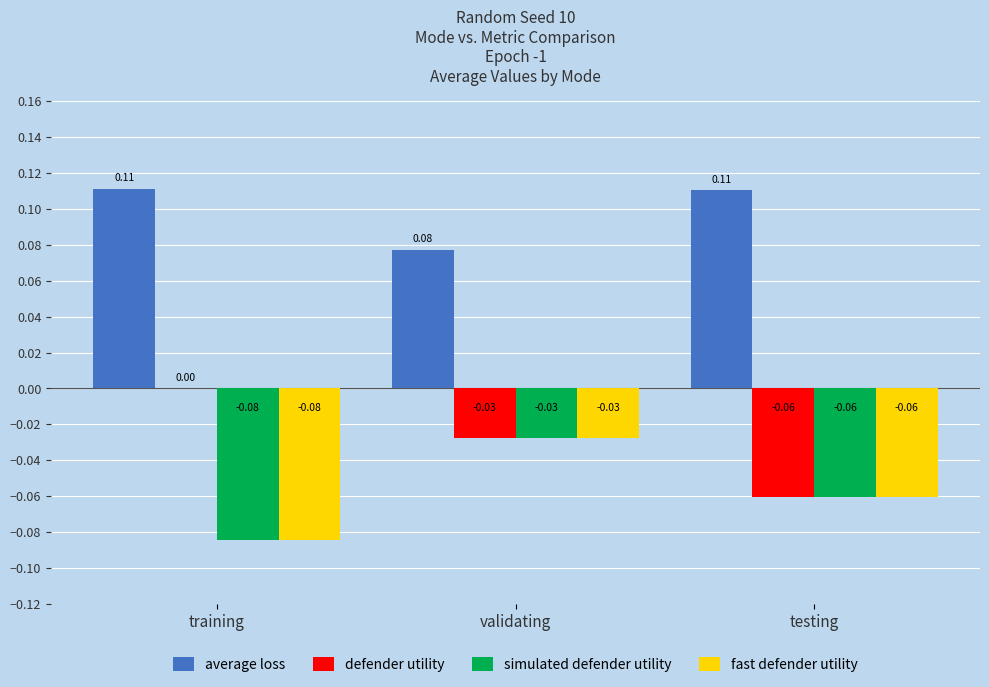

Which series has the largest total across all categories?

average loss